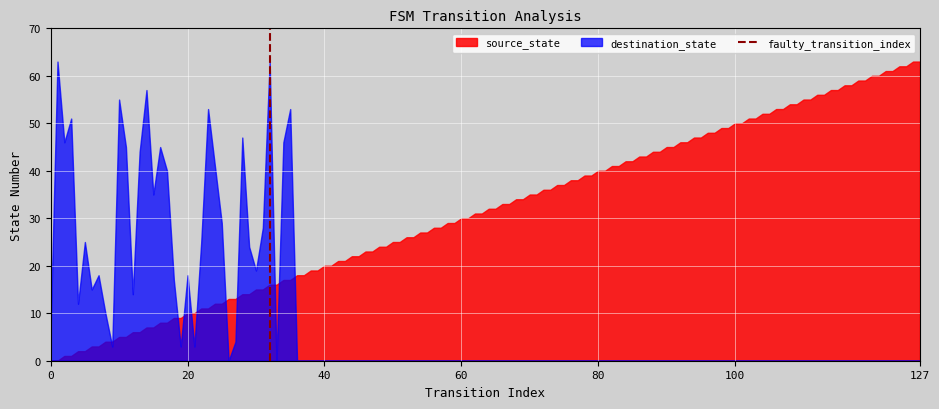

What is the maximum value shown in the chart?

63